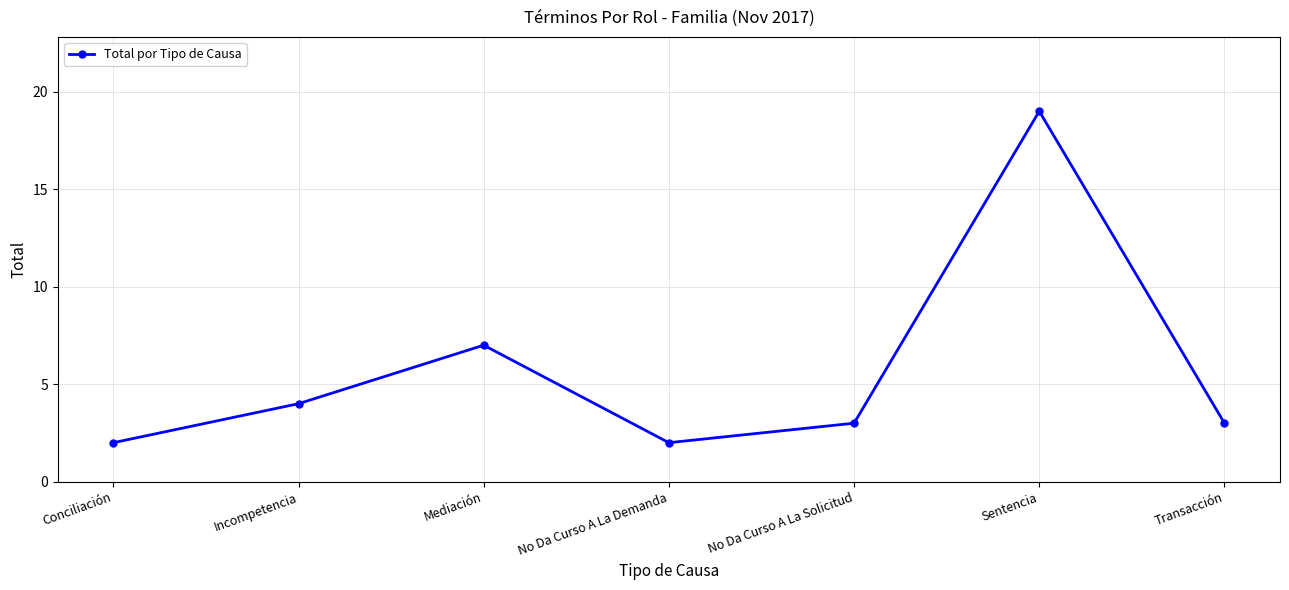

How many interior local valleys (lower than both neighbors) does the data have?

1